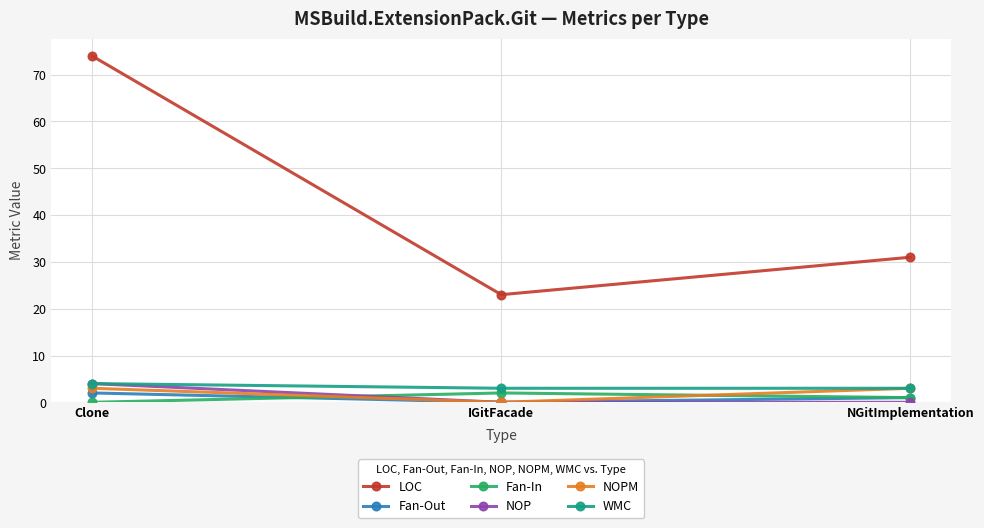

What position from the left is IGitFacade?

2